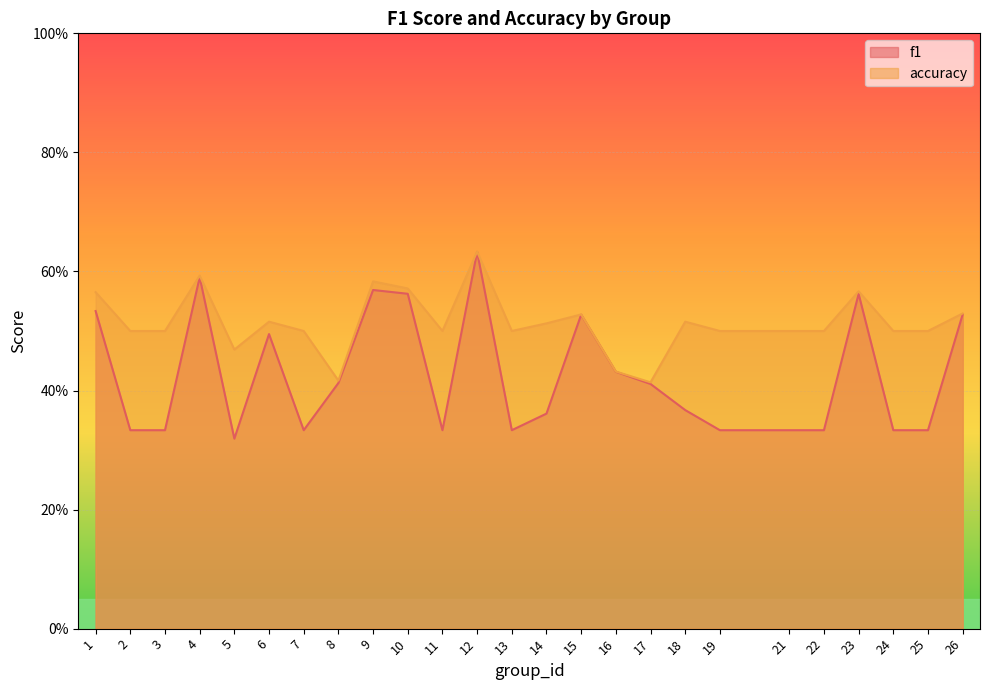

What is the average value of the accuracy series?

0.5